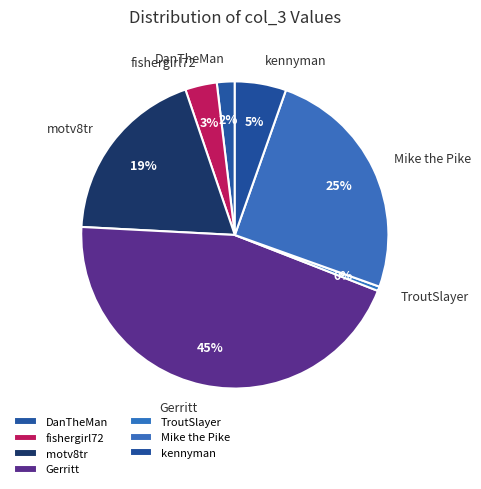

Which has a higher value, DanTheMan or fishergirl72?

fishergirl72